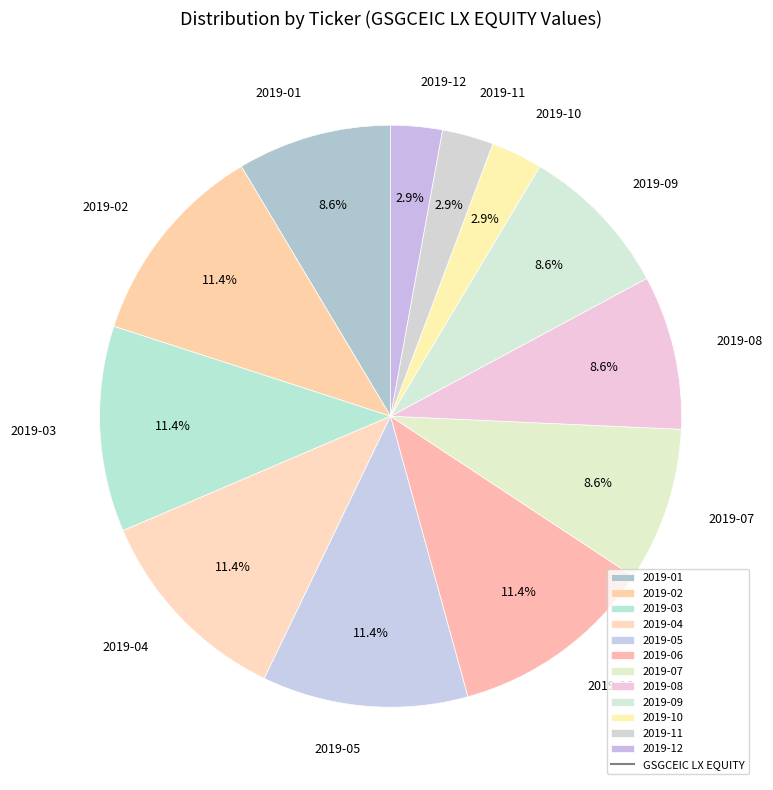

To the nearest percent, what is the combined percentage of 2019-07 and 2019-06?

20%